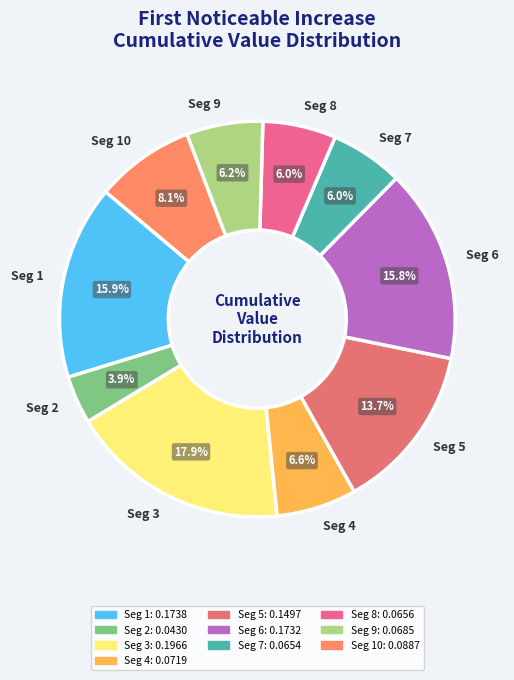

Which slice is the largest?

Seg 3